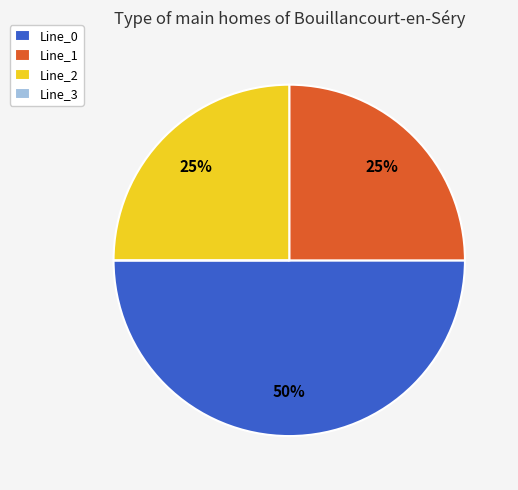

Which slice is the largest?

Line_0